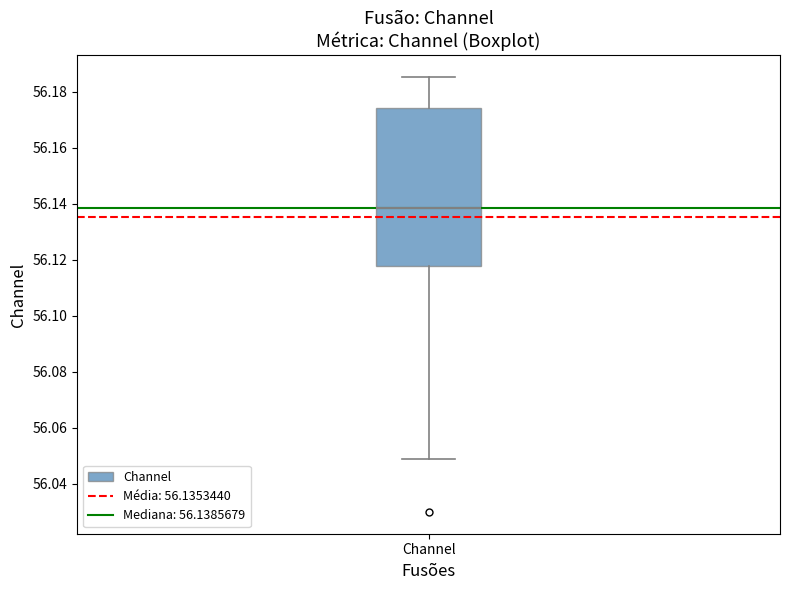

Read this box plot against the y-axis: the position of the median line, the range covered by the box, and the ends of both whiskers. The values are not printed on the chart, so give them approximately, as read against the axis.

median 56.138, box 56.118 to 56.174, whiskers 56.048 to 56.186